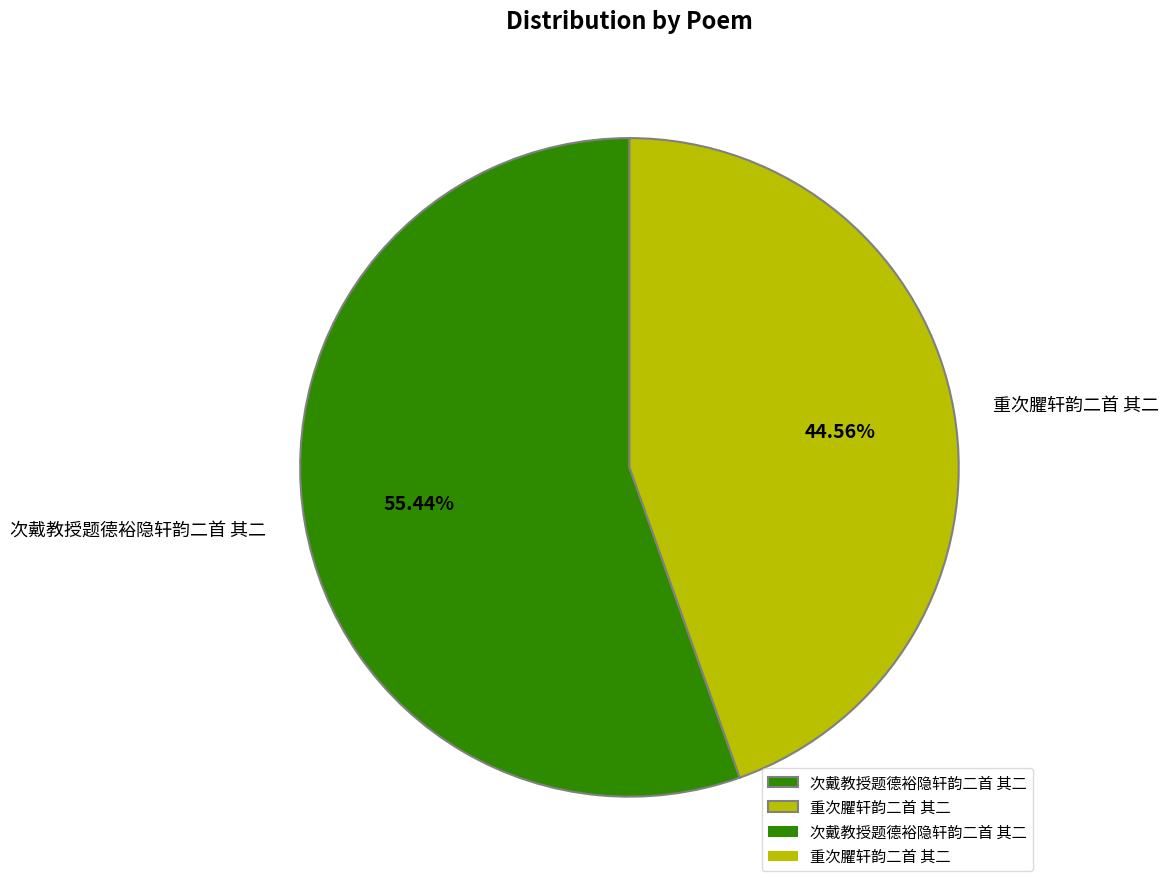

To the nearest percent, what is the combined percentage of 重次臞轩韵二首 其二 and 次戴教授题德裕隐轩韵二首 其二?

100%